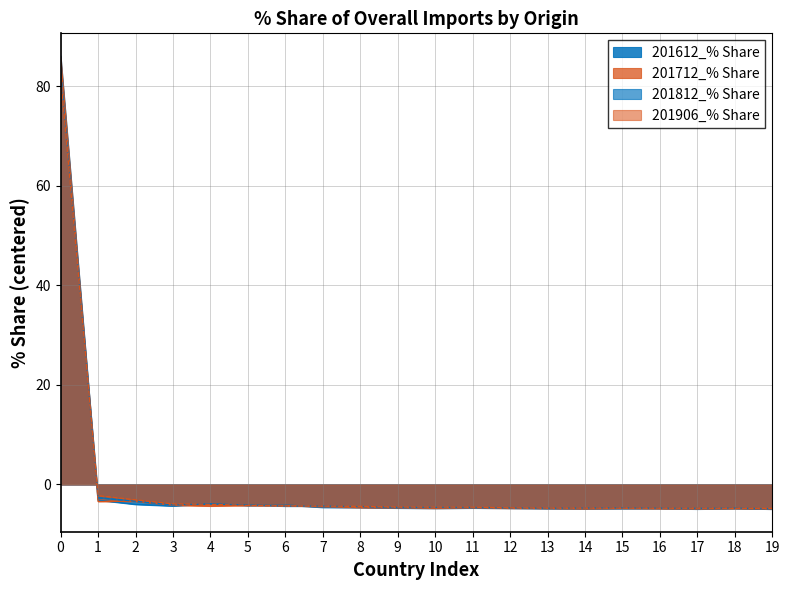

The 201812_% Share series shows -4.9 at 19. True or false?

True